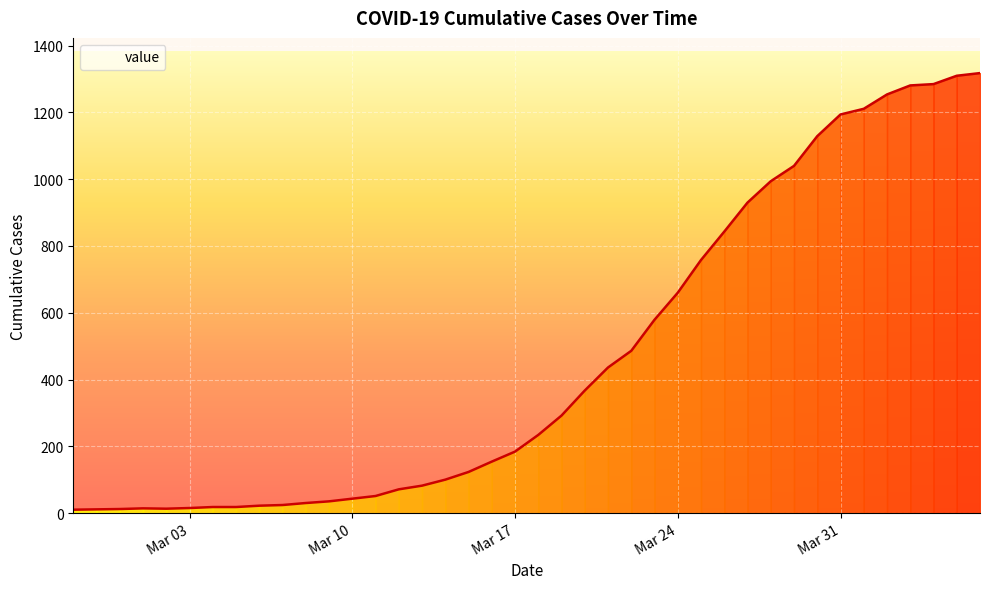

What is the greatest value displayed?

1318